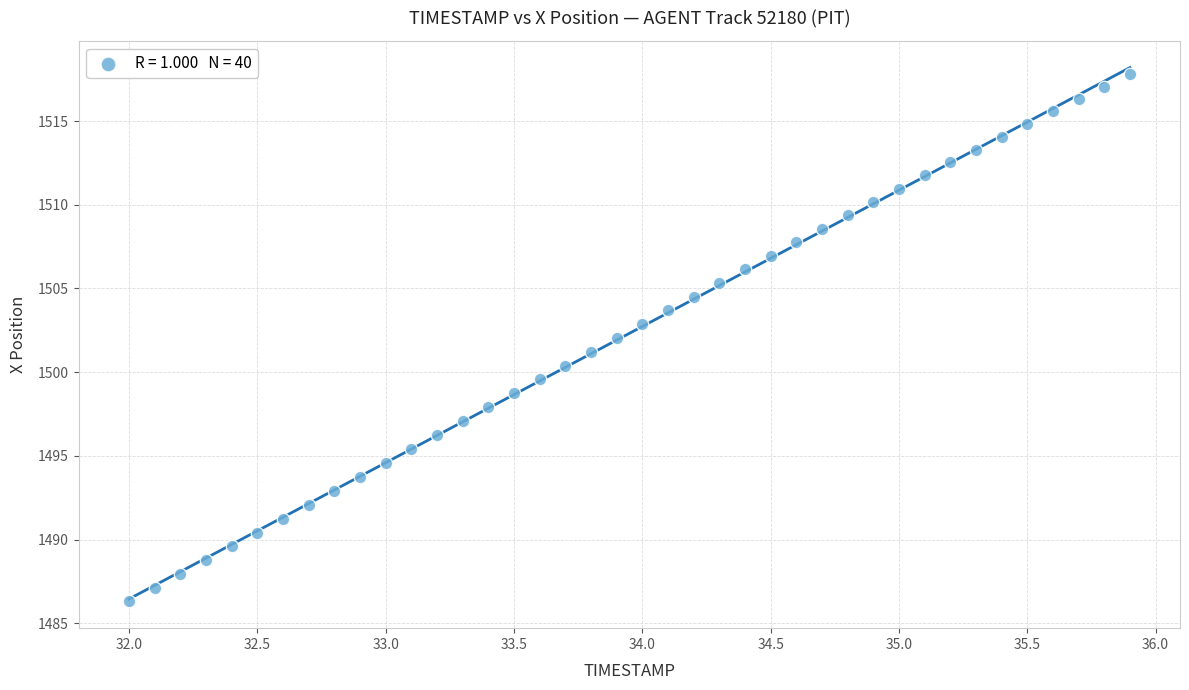

What is the range of X values (max minus min)?

3.9